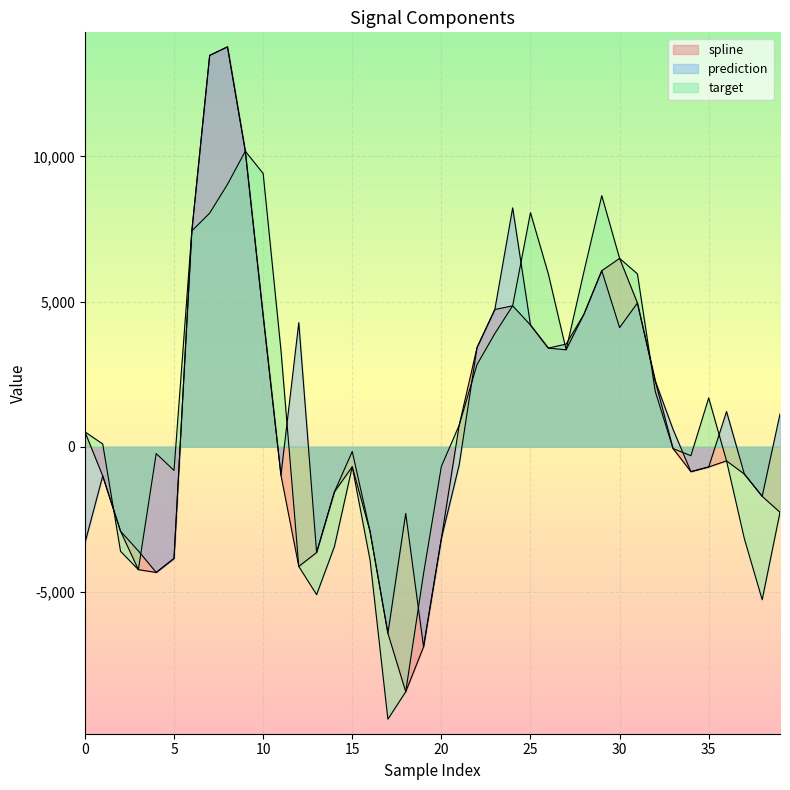

Where is prediction nearest to the value 3442?

22